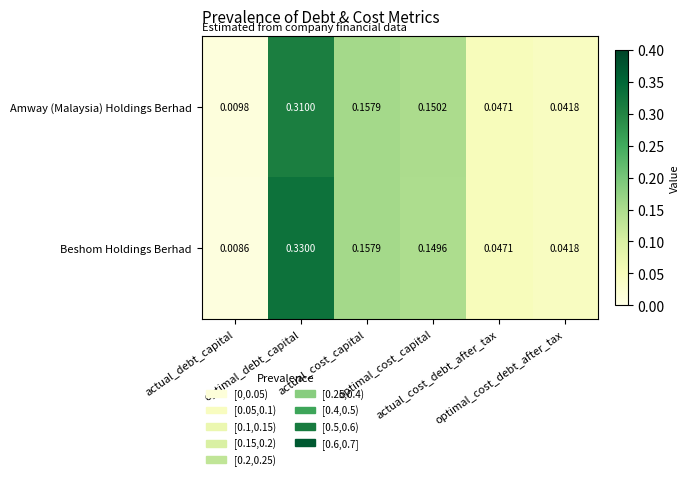

Rank the series by their maximum value, from highest to lowest.

Beshom Holdings Berhad, Amway (Malaysia) Holdings Berhad